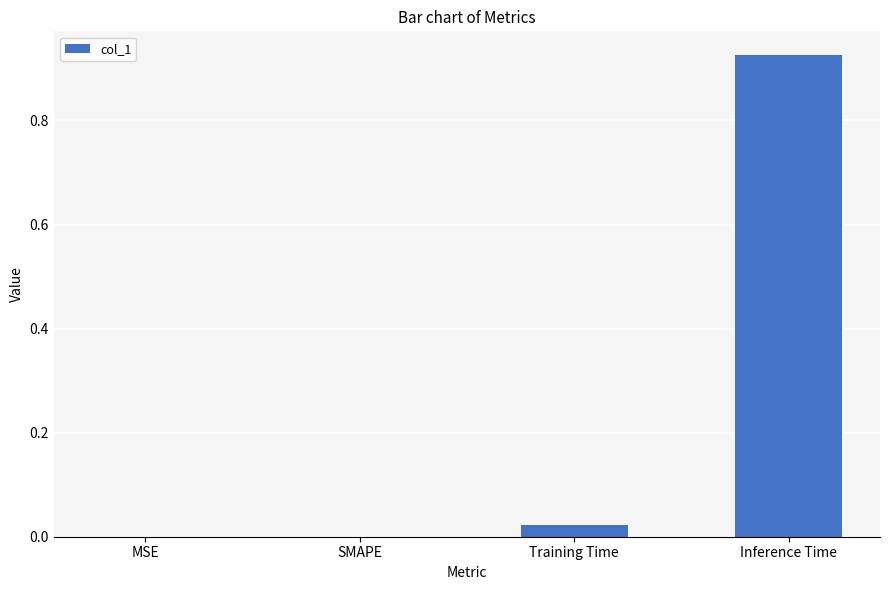

Is it true that the value at MSE is 0.3?

False